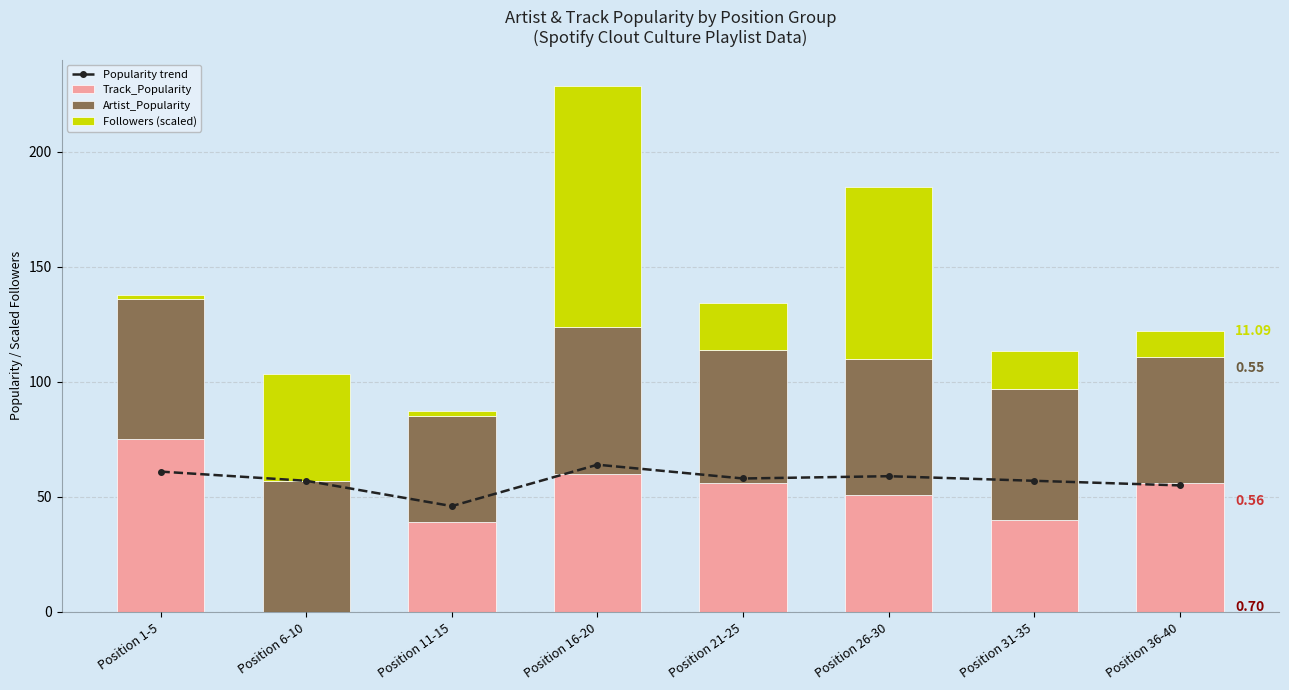

What is the maximum value for Artist_Popularity?

64.0